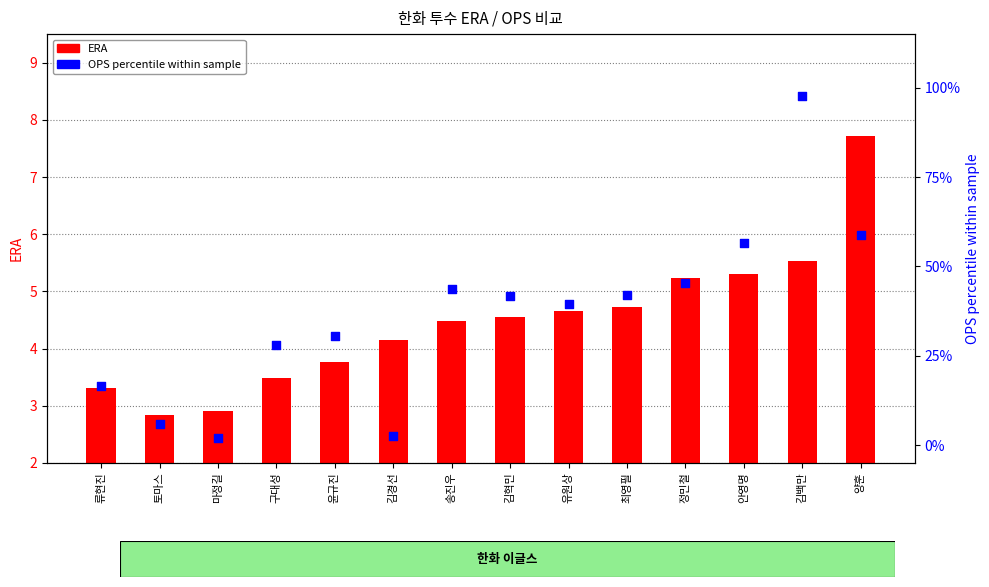

At which category is the sum across all series the highest?

김백만